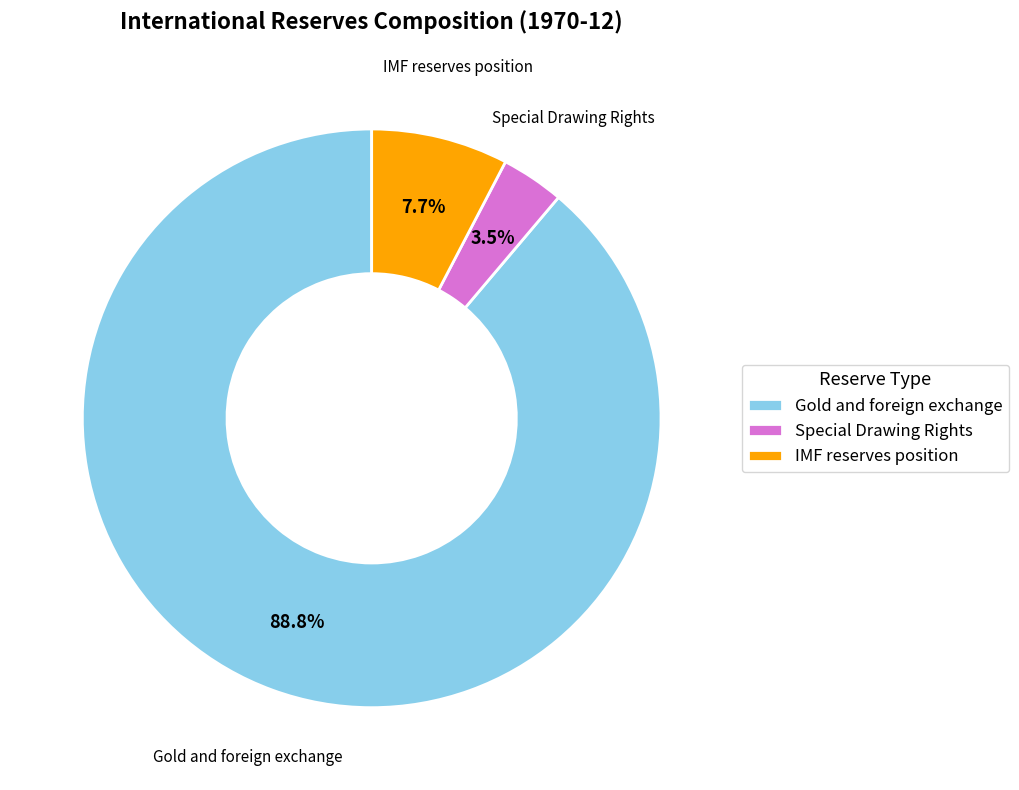

What is the ratio of the value at IMF reserves position to the value at Special Drawing Rights?

2.2